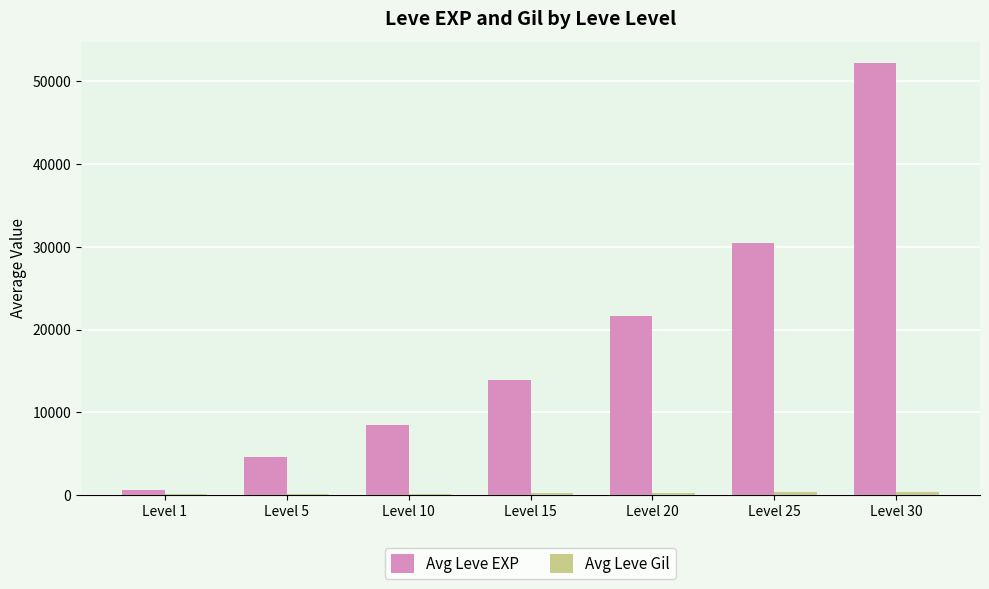

How many distinct data groups are displayed?

2